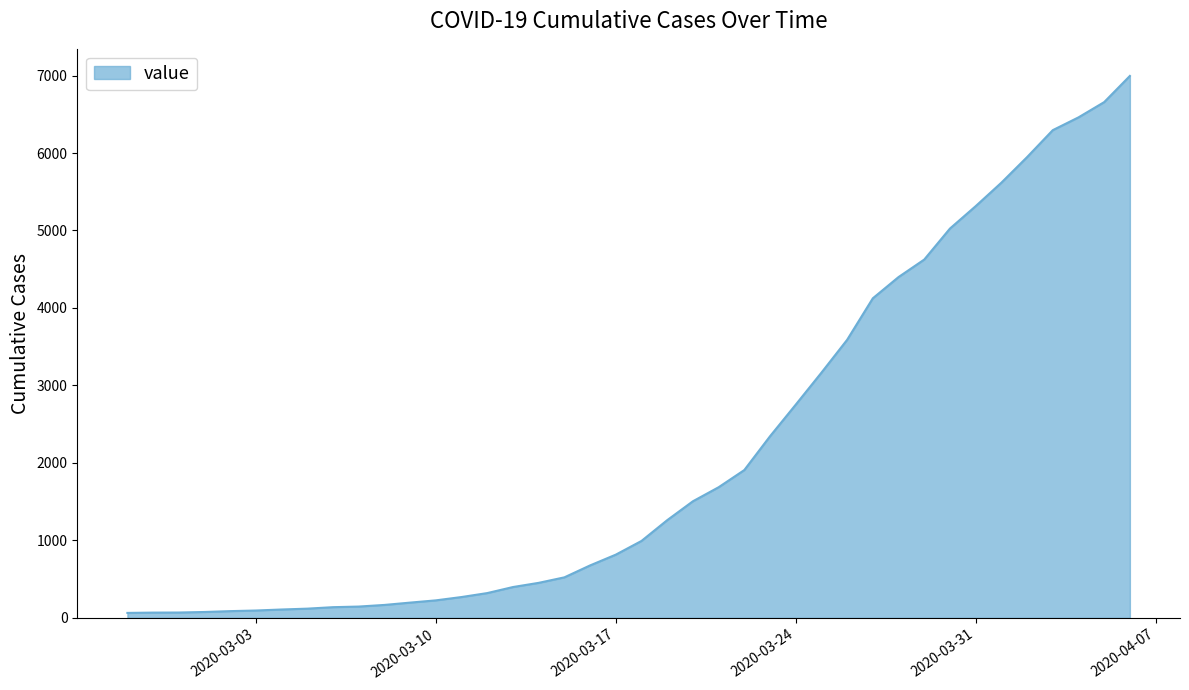

What is the greatest value displayed?

6995